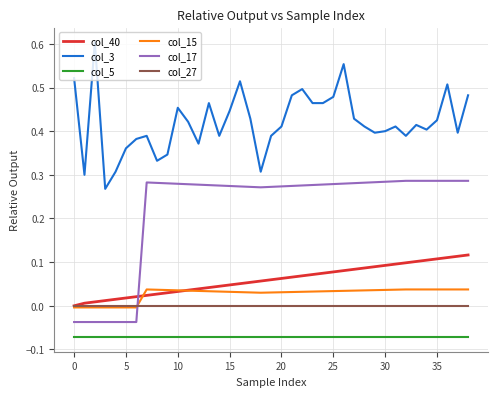

How many lines are shown in the chart?

6